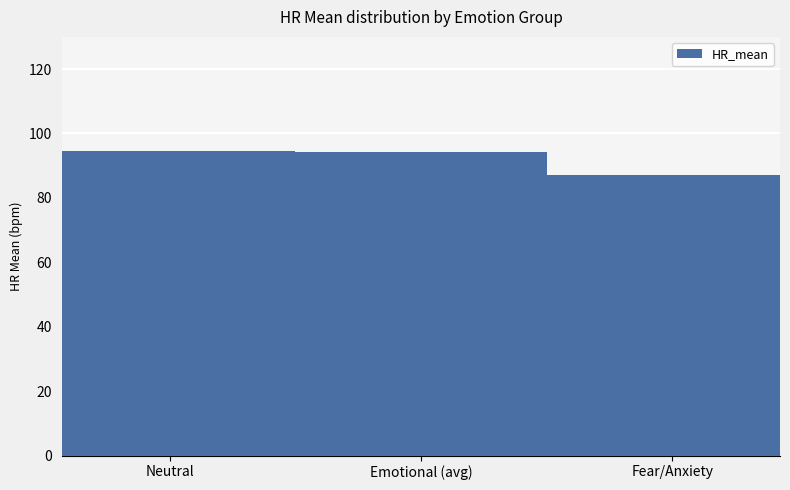

How many bars are there in total?

3